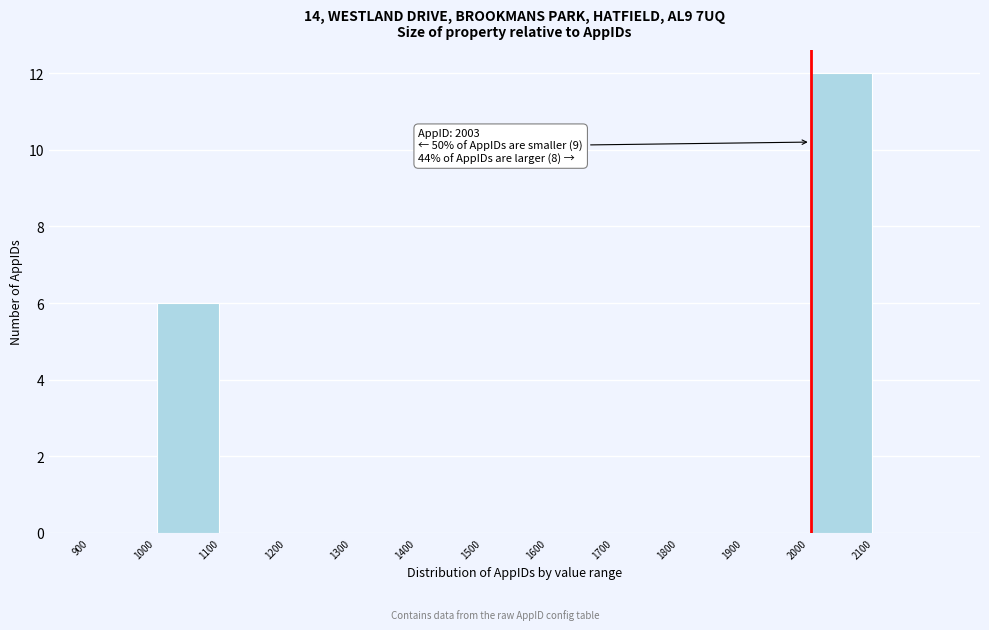

Over which range of the x-axis is the bar tallest?

2000 to 2100